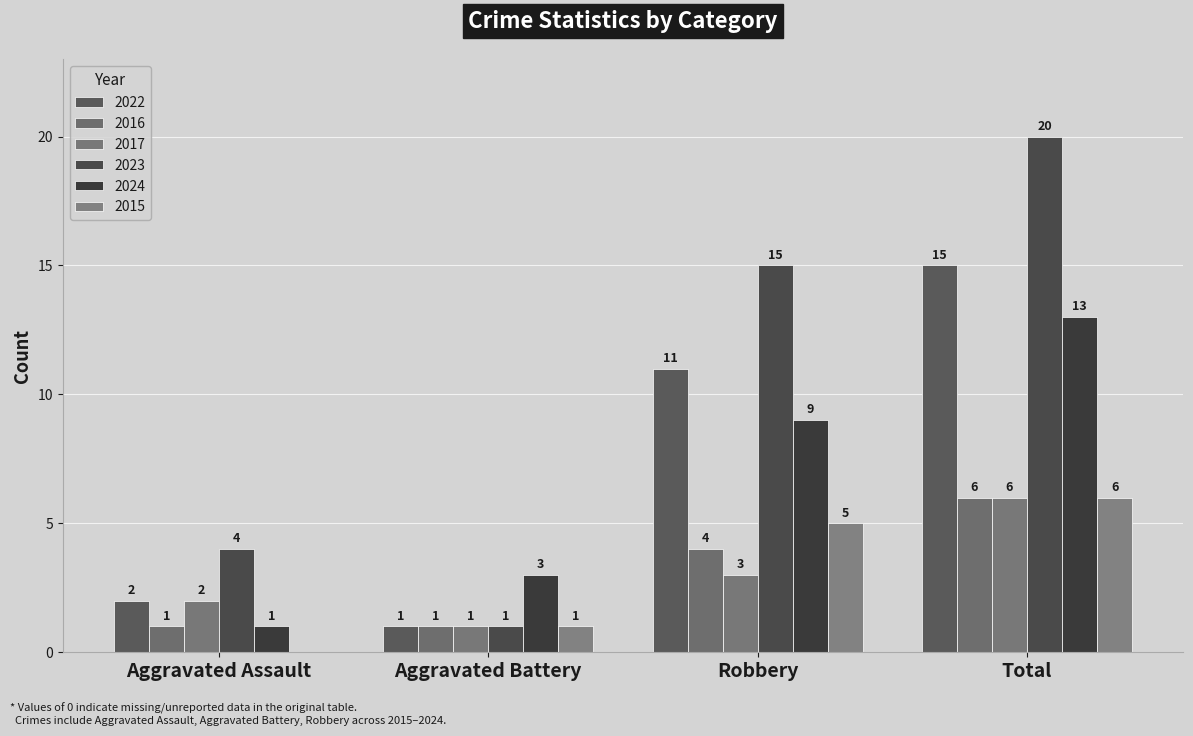

Reading left to right, transcribe all the data shown in this chart.

2022: Aggravated Assault=2	Aggravated Battery=1	Robbery=11	Total=15
2016: Aggravated Assault=1	Aggravated Battery=1	Robbery=4	Total=6
2017: Aggravated Assault=2	Aggravated Battery=1	Robbery=3	Total=6
2023: Aggravated Assault=4	Aggravated Battery=1	Robbery=15	Total=20
2024: Aggravated Assault=1	Aggravated Battery=3	Robbery=9	Total=13
2015: Aggravated Assault=0	Aggravated Battery=1	Robbery=5	Total=6